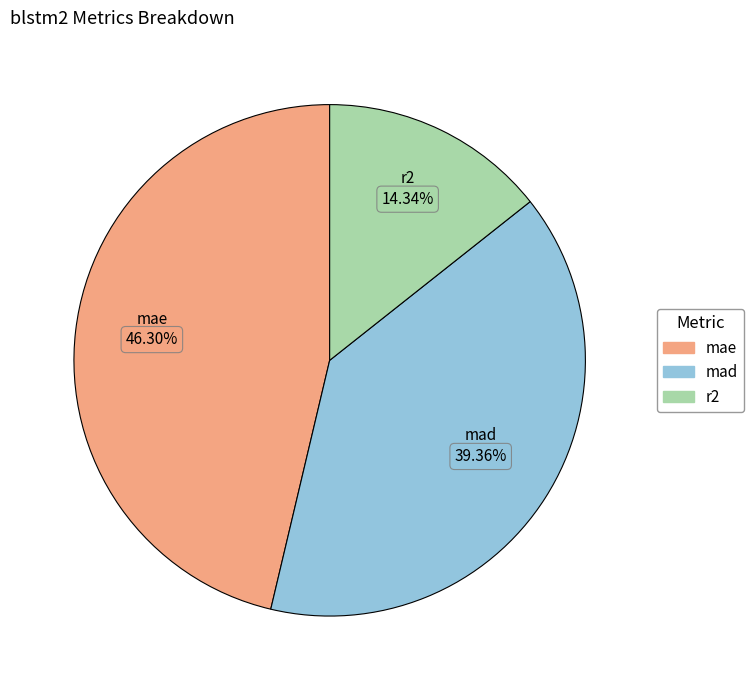

Rank the categories by value from lowest to highest.

r2, mad, mae